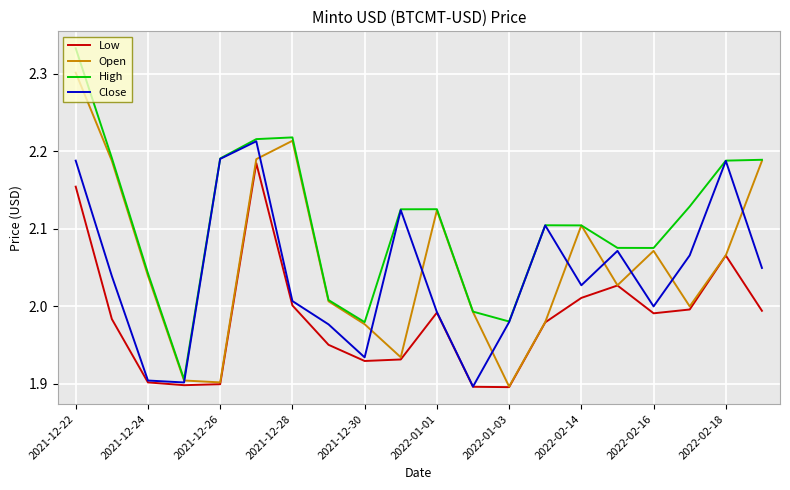

List the series in order of their peak value, lowest first.

Low, Close, Open, High